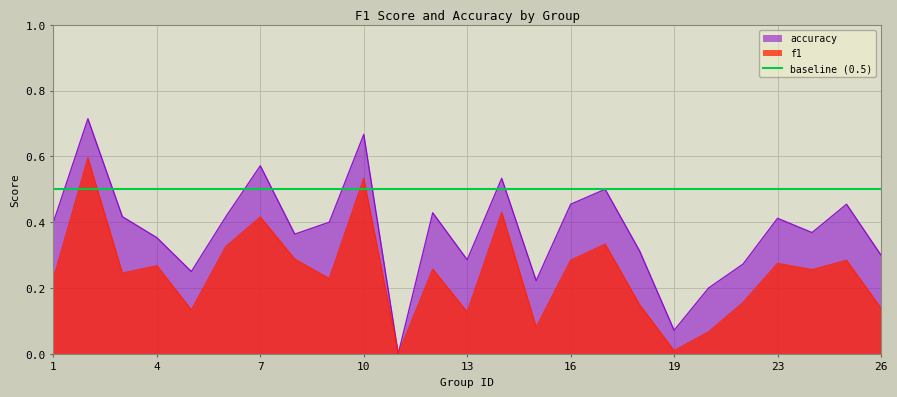

True or false: f1 and accuracy cross at least once.

False